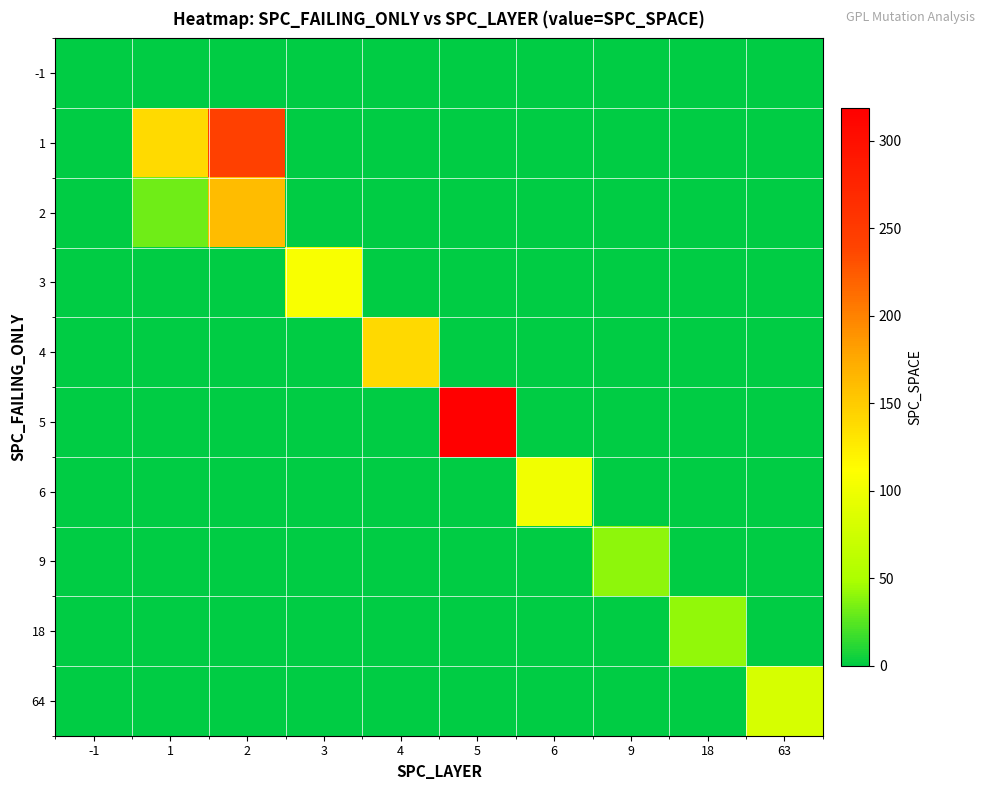

List the series in order of their peak value, highest first.

5, 1, 2, 4, 3, 6, 64, 18, 9, -1